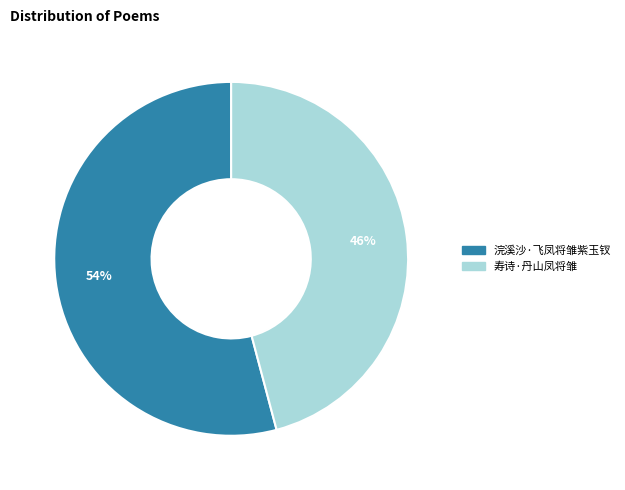

To the nearest percent, what portion does 寿诗·丹山凤将雏 represent?

46%